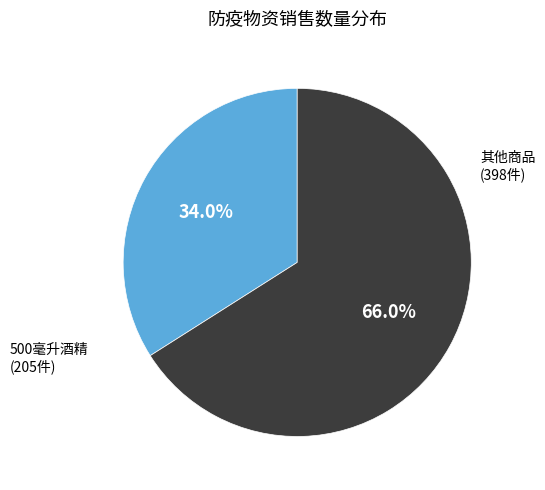

What percentage is NOT represented by 其他商品?

34.0%